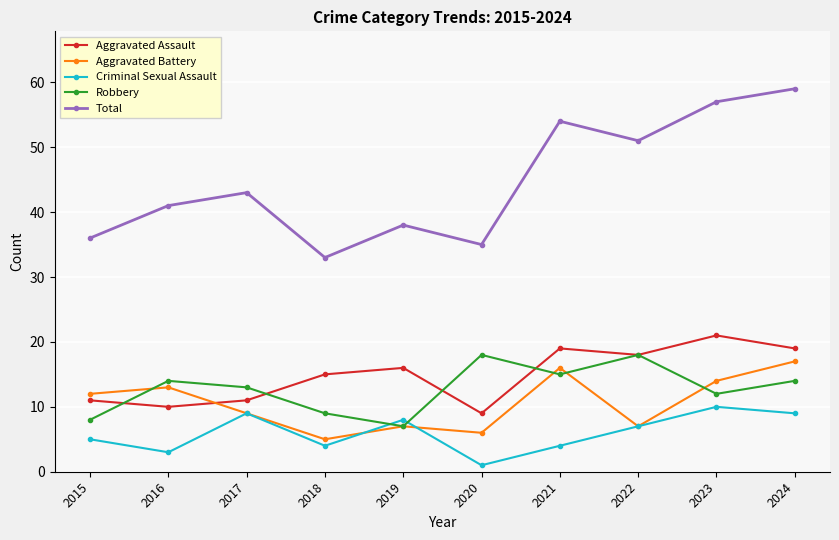

At how many categories does at least one series exceed 40?

6